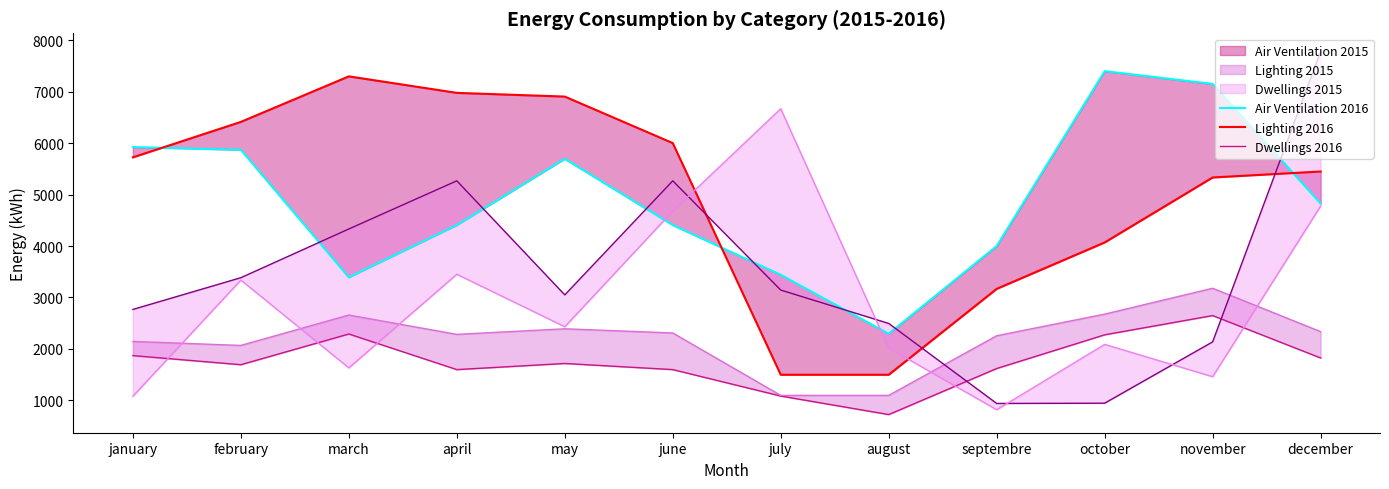

True or false: Lighting 2016 and Dwellings 2016 cross at least once.

False